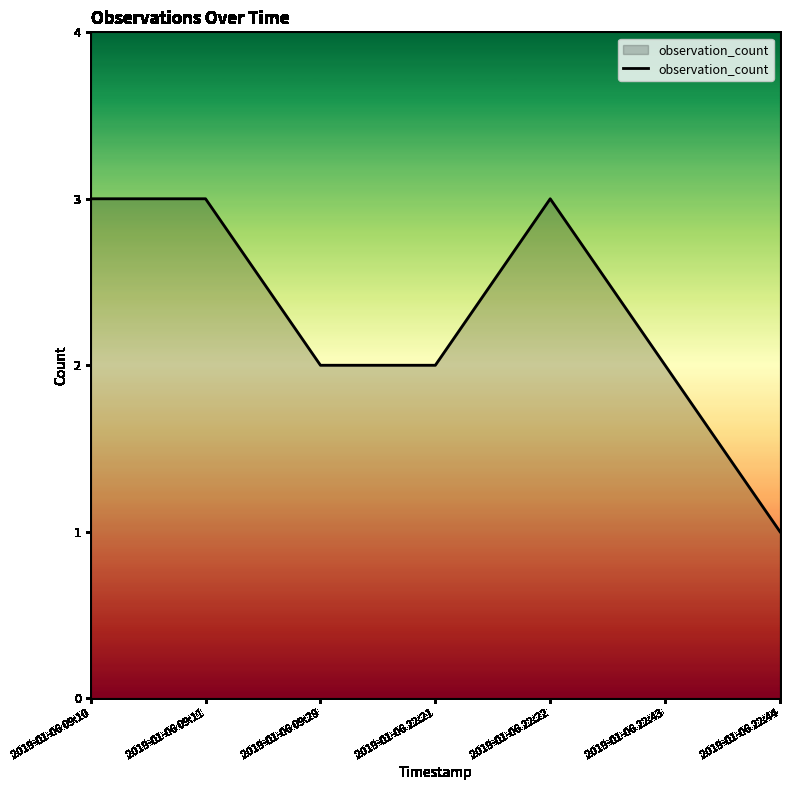

How many series are shown in this chart?

1